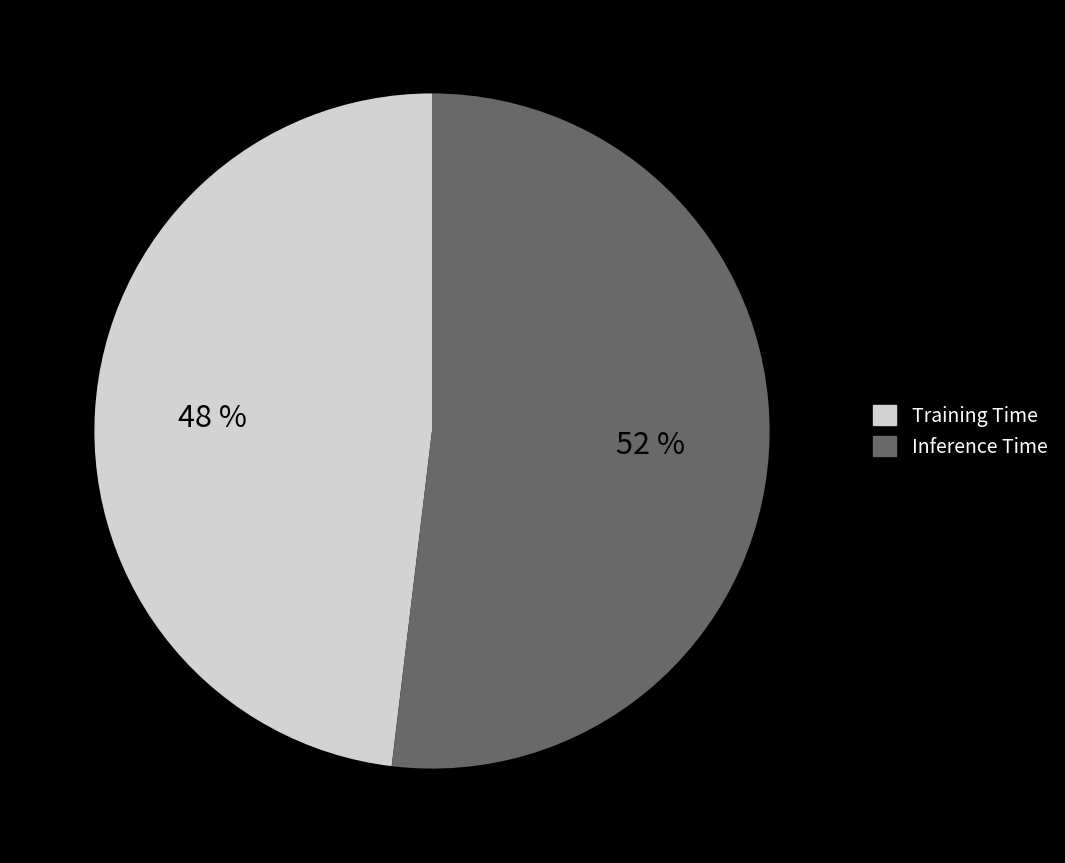

To the nearest percent, what is the average slice percentage?

50%